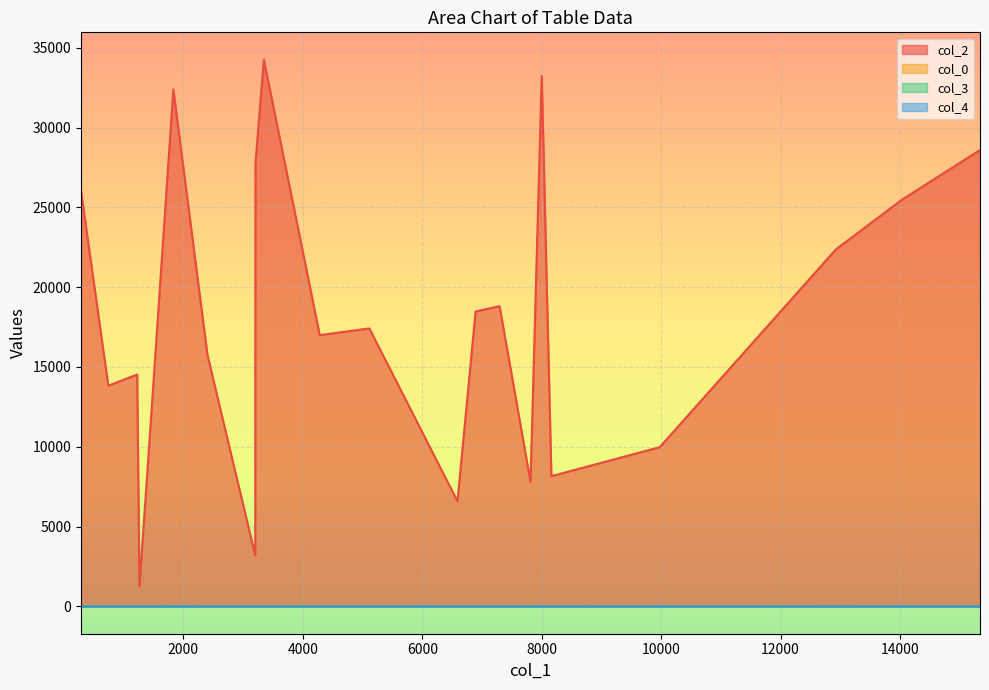

At which label is col_4 closest to 0?

6893